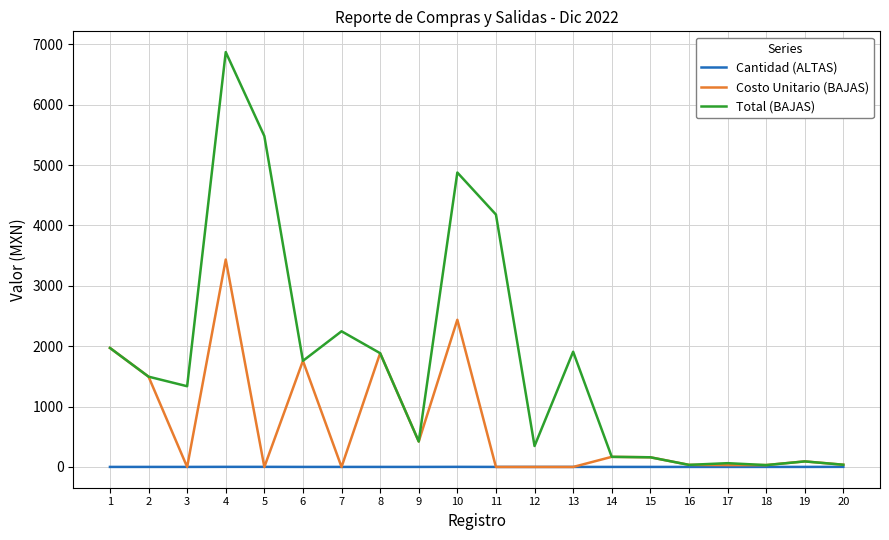

Is this an area chart (filled region under the line)?

No